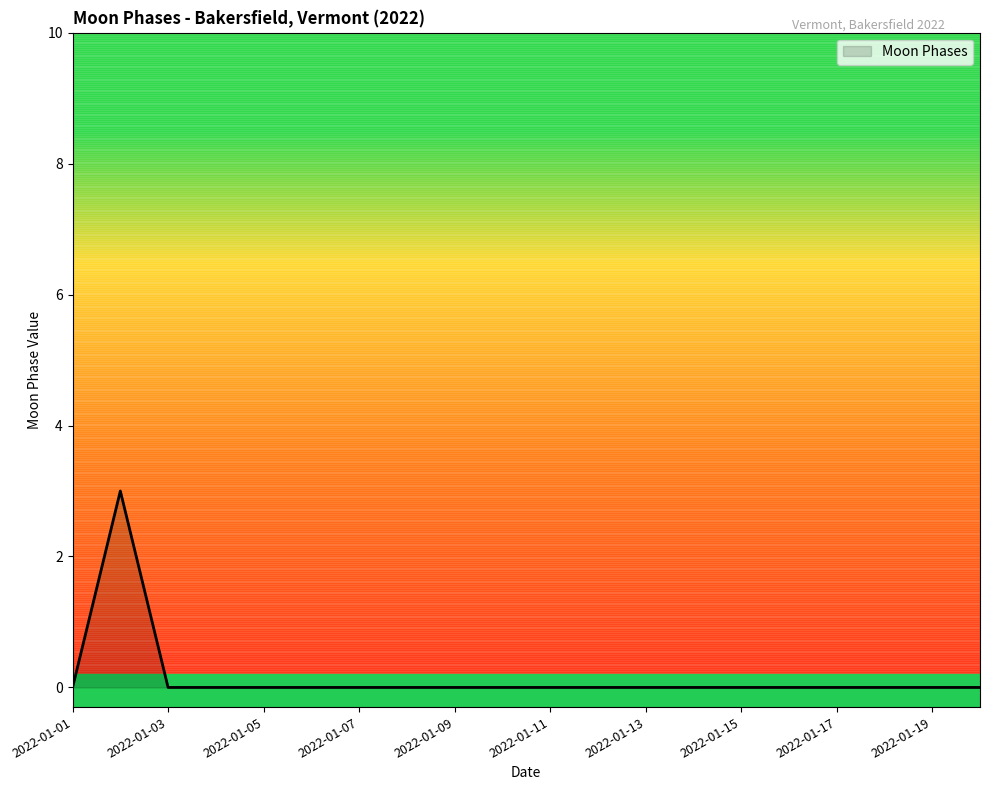

What is the maximum value shown in the chart?

3